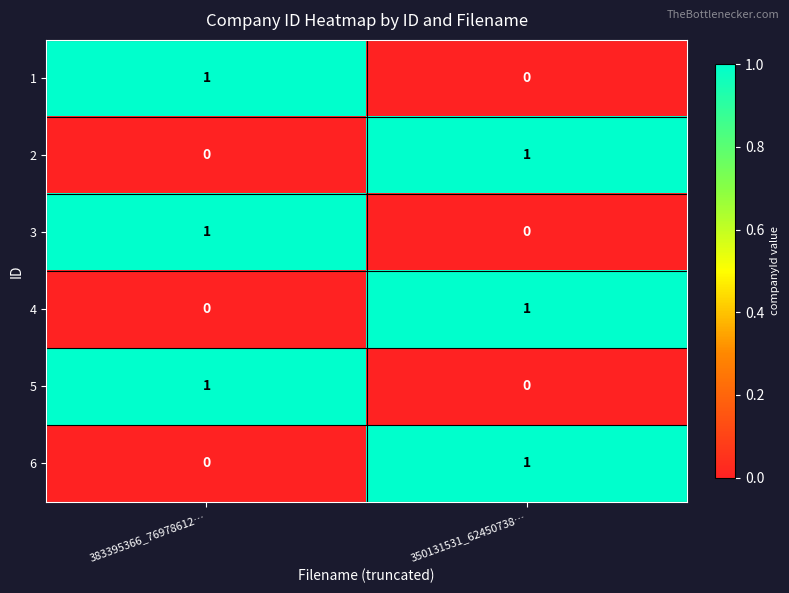

Rank the categories by 1 value from highest to lowest.

383395366_76978612…, 350131531_62450738…